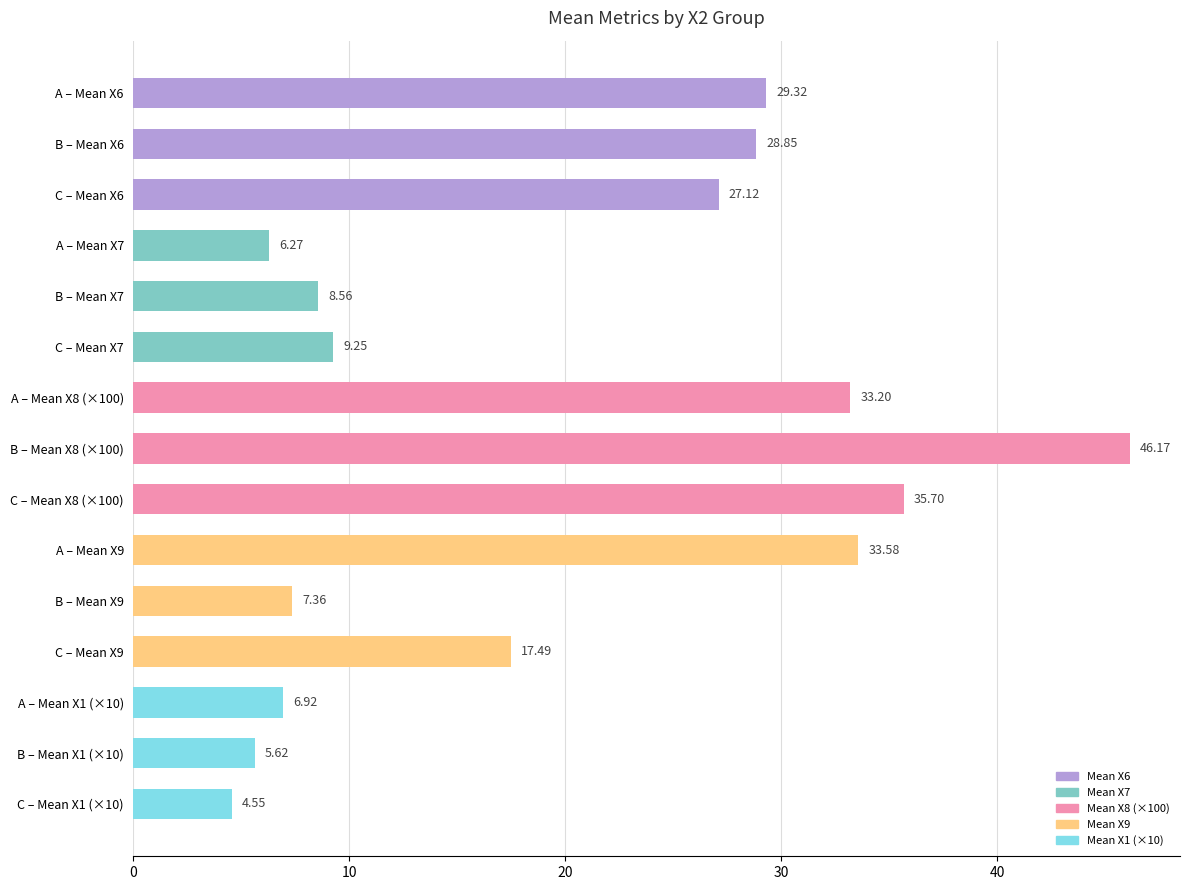

Between A – Mean X9 and C – Mean X7, which is larger?

A – Mean X9